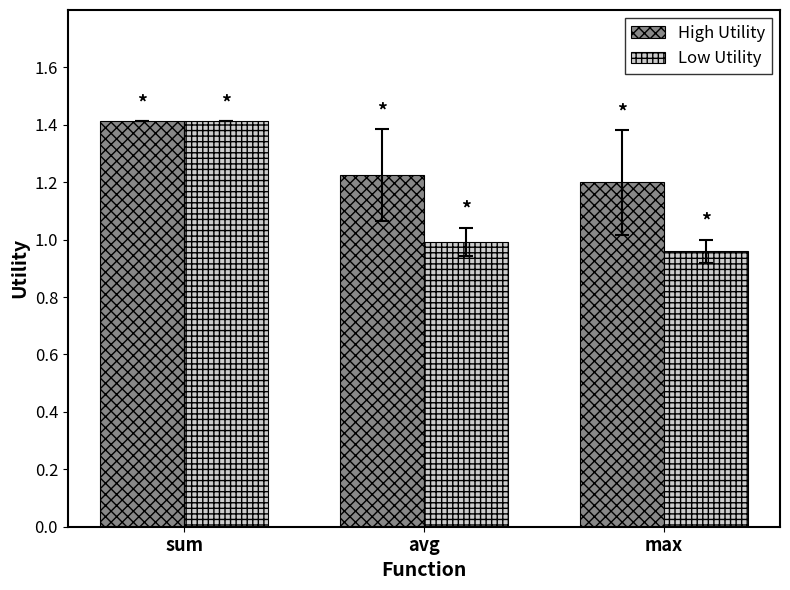

What is the value of the Low Utility bar at the 1st from the left?

1.4